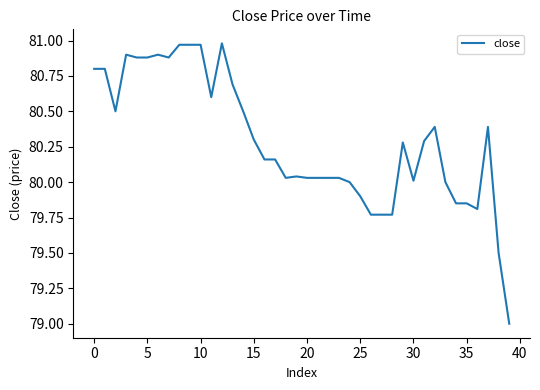

What is the smallest value displayed?

79.0